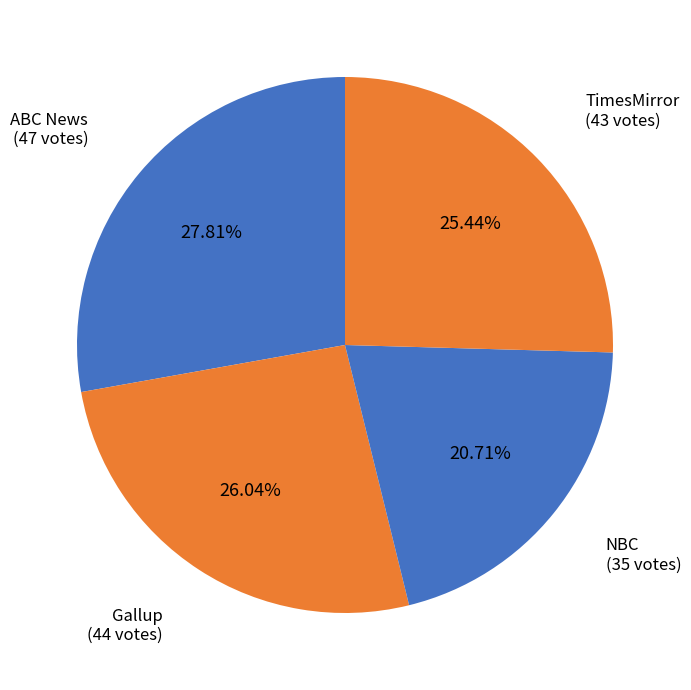

What percentage do NBC and TimesMirror together represent?

46.2%